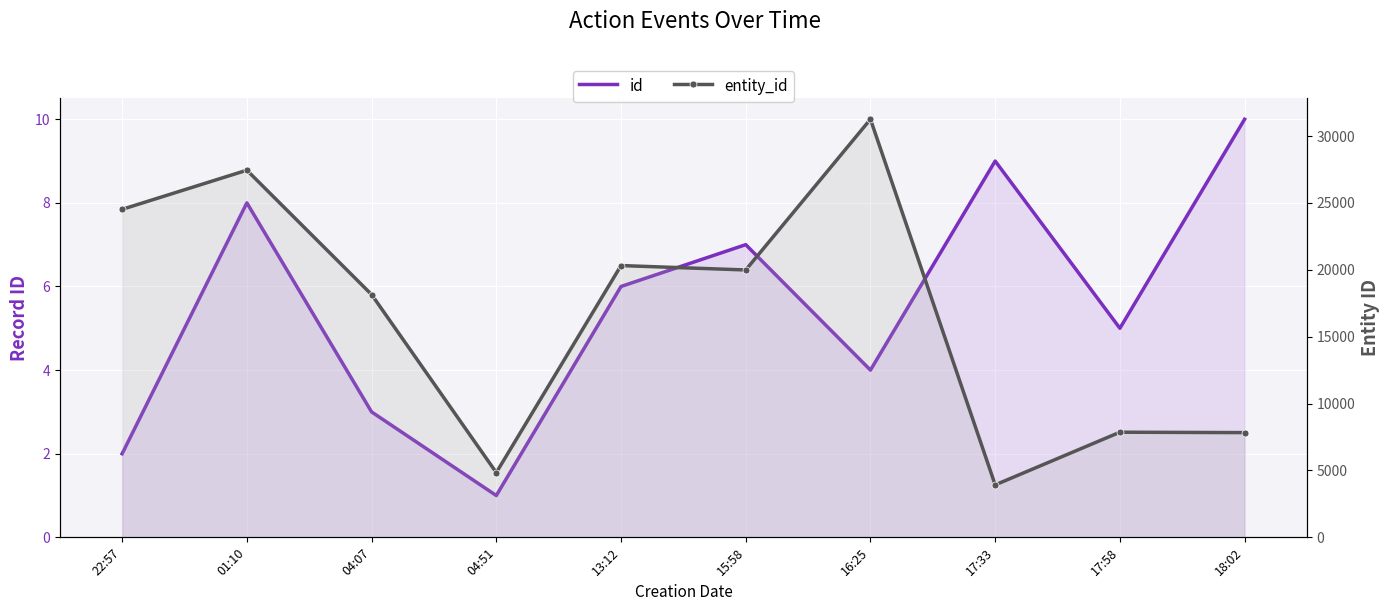

List the labels in order of id value, smallest first.

04:51, 22:57, 04:07, 16:25, 17:58, 13:12, 15:58, 01:10, 17:33, 18:02